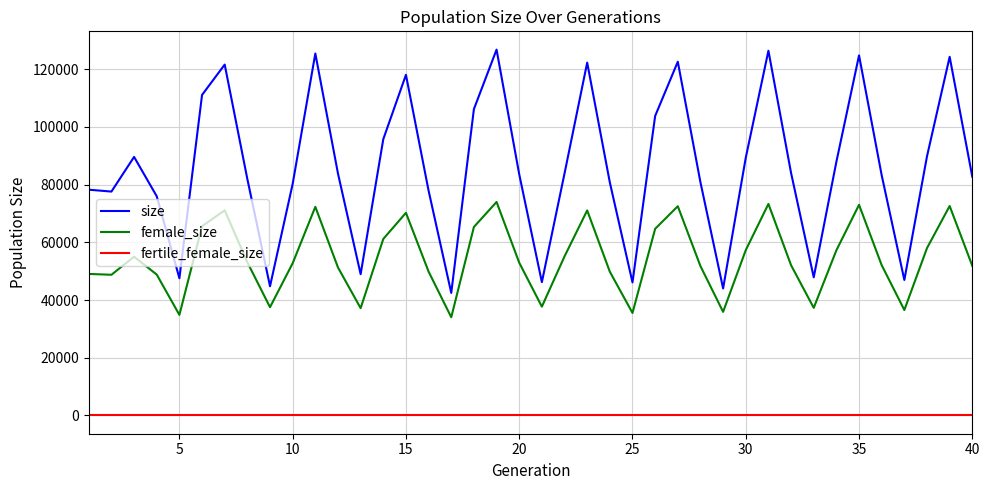

What are all the series names shown in the legend?

size, female_size, fertile_female_size